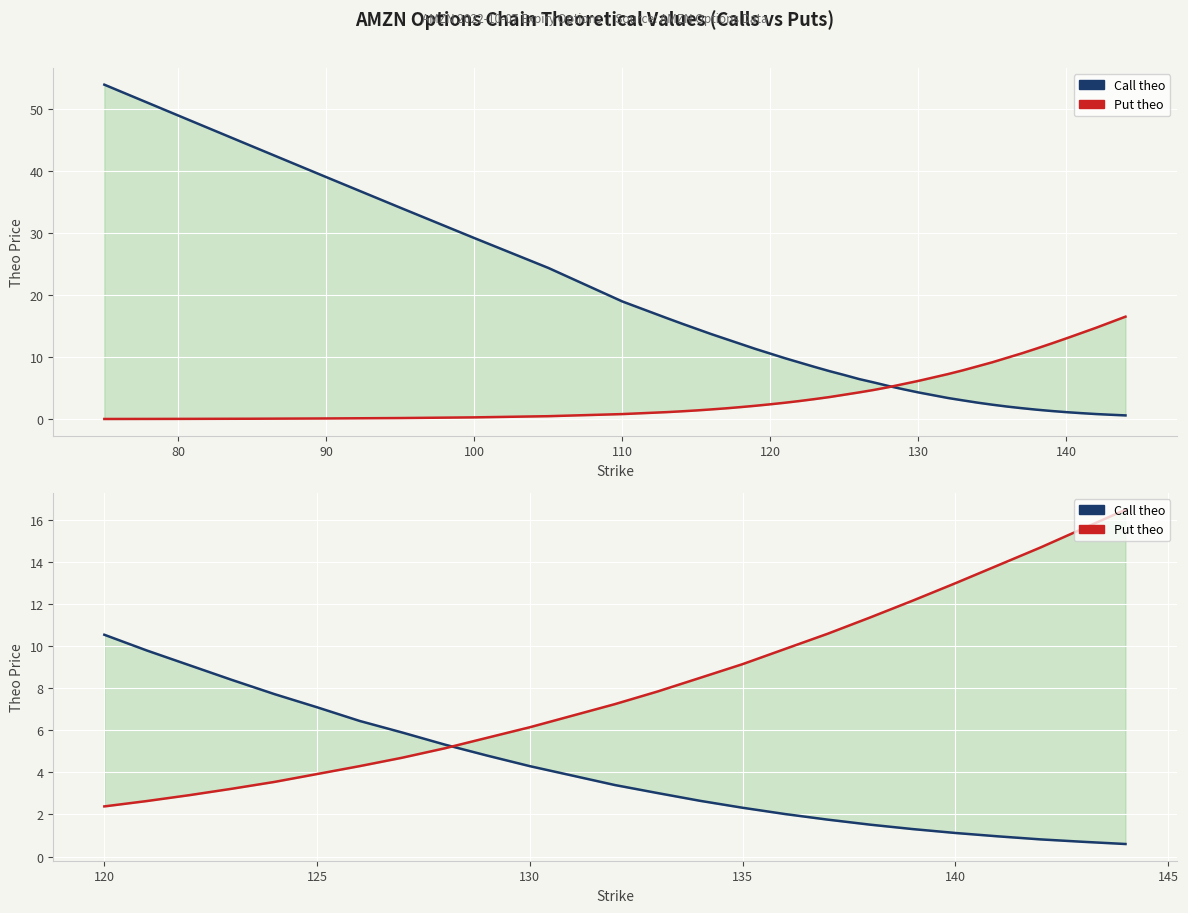

Which series ends up on top after the final intersection of Put theo and Call theo?

Put theo